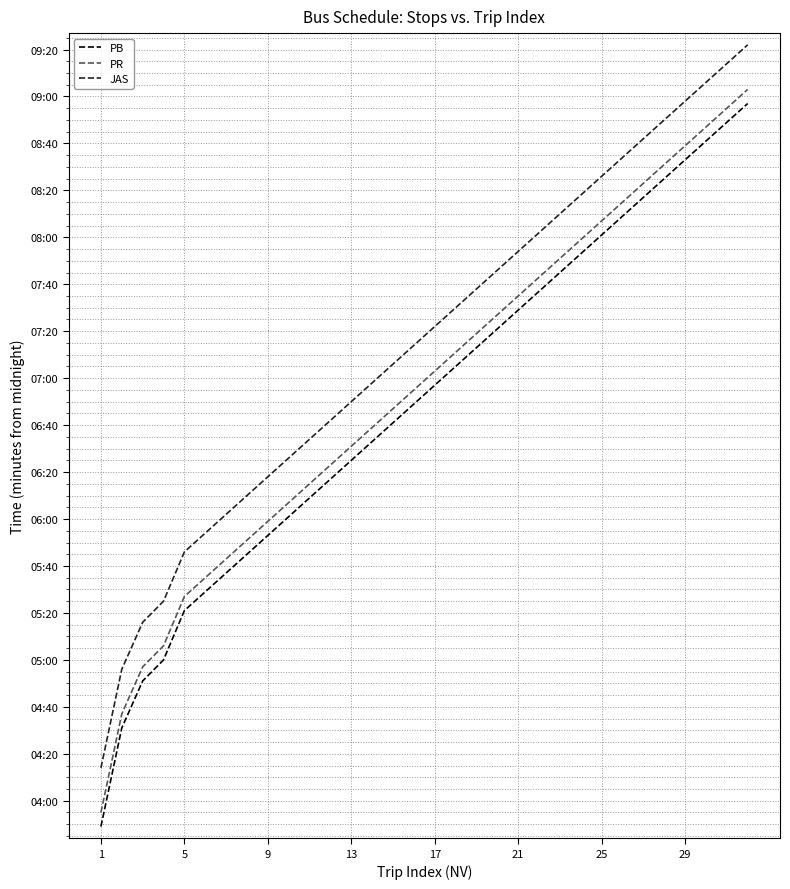

What is the label of the 4th point from the left?

13